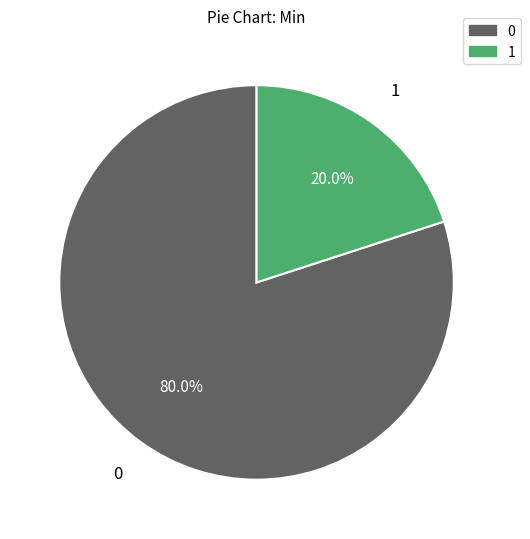

Does any single category account for the majority?

Yes